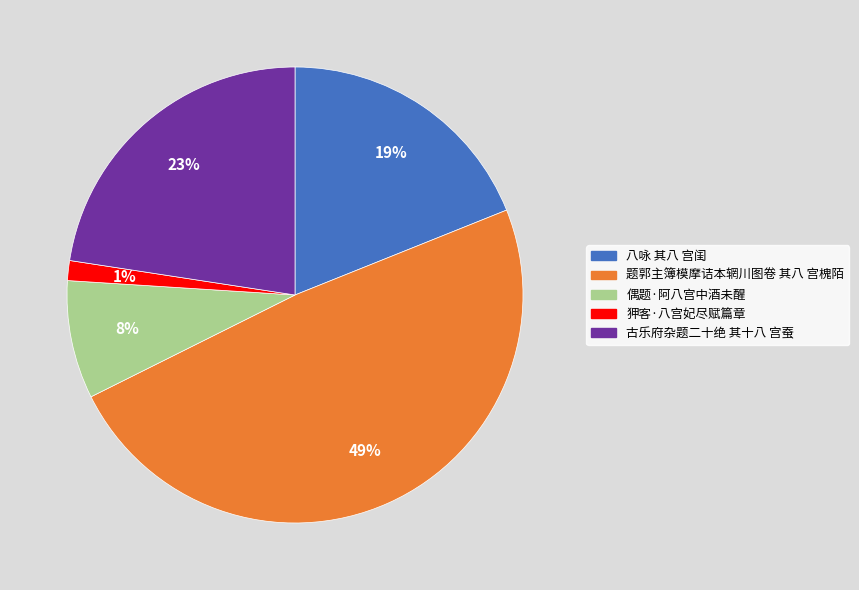

How many segments does this pie chart have?

5